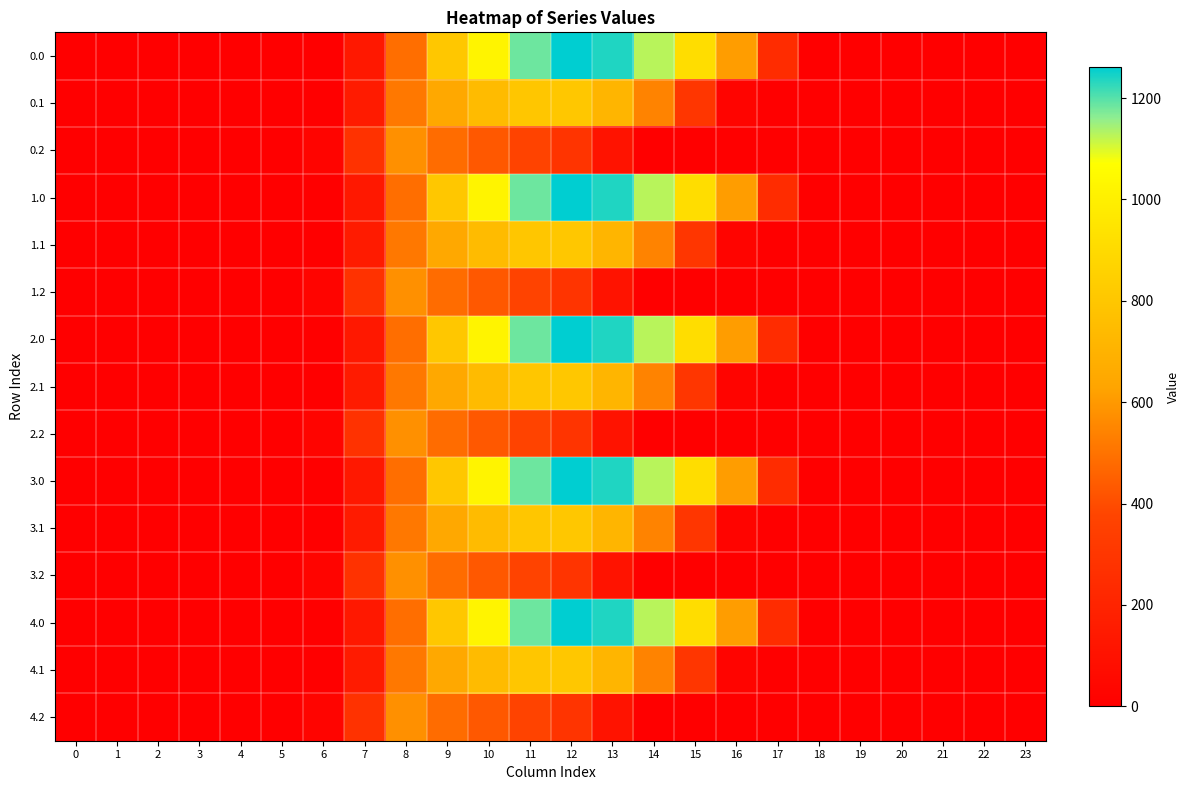

What is the difference between the highest and lowest values at 11?

810.8